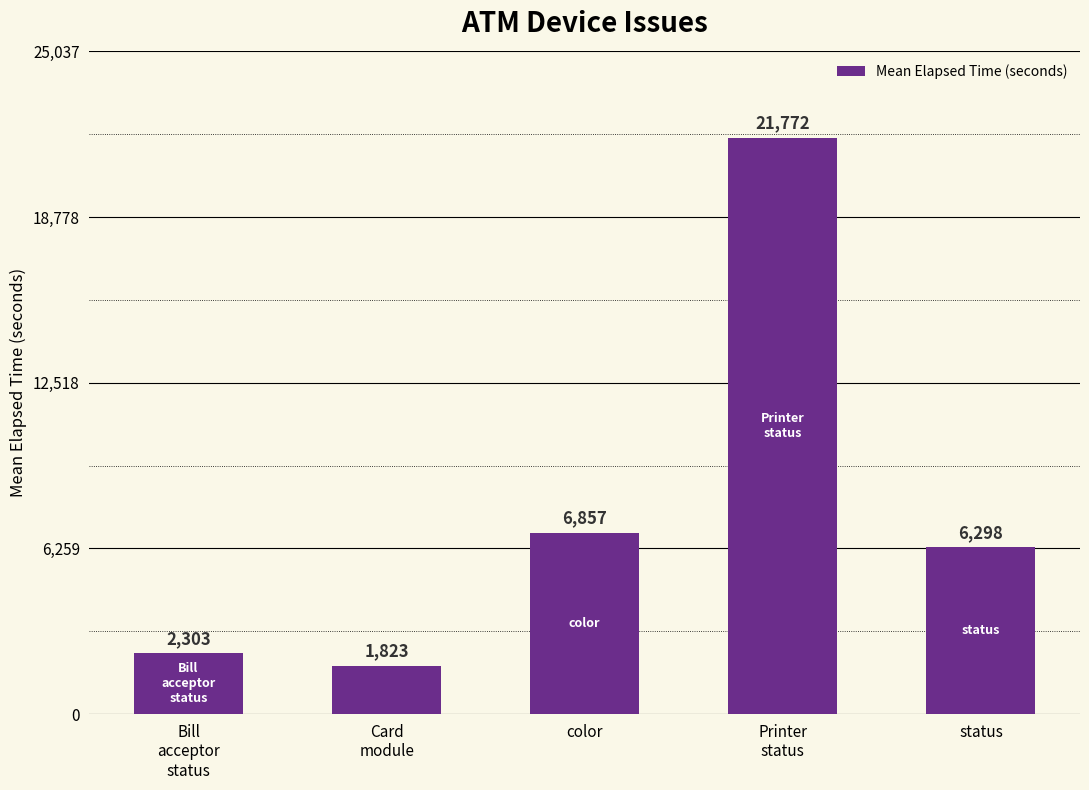

What is the average value?

7811